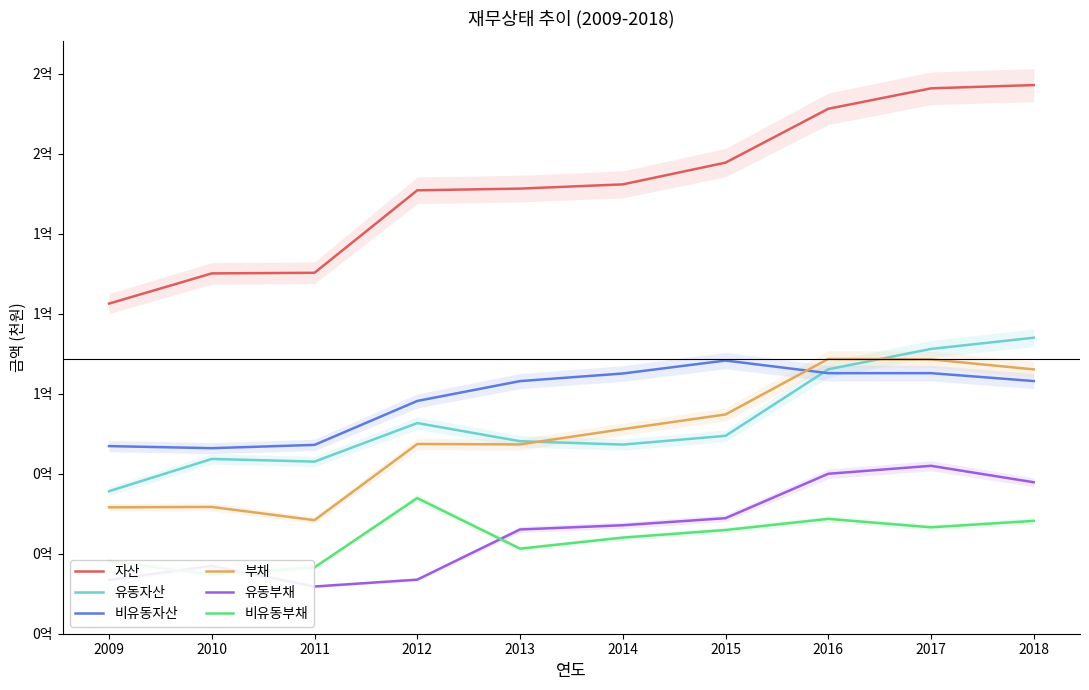

True or false: 비유동자산 has a value of 105630396 at 2012.

False